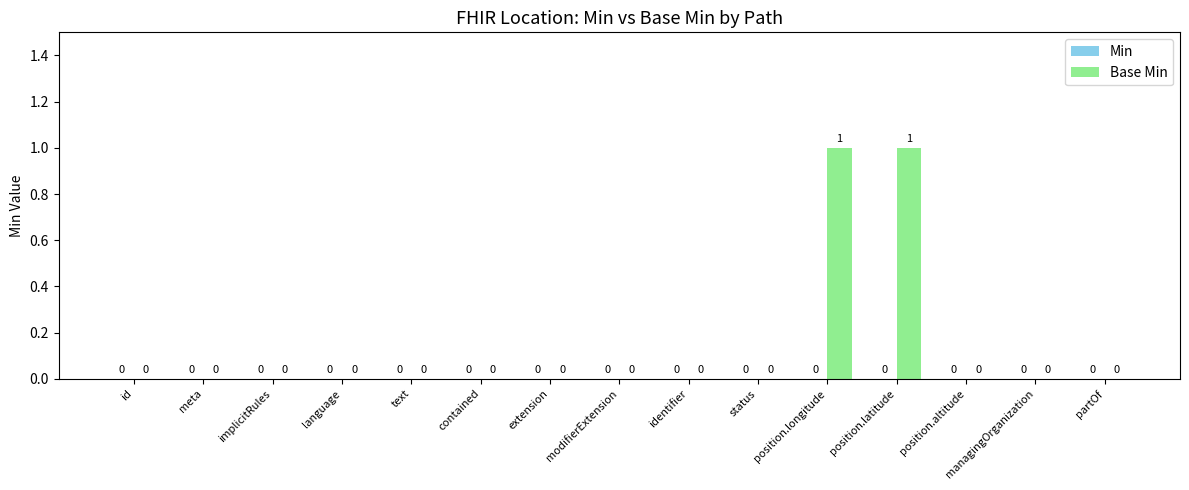

The value at implicitRules is 0. True or false?

True